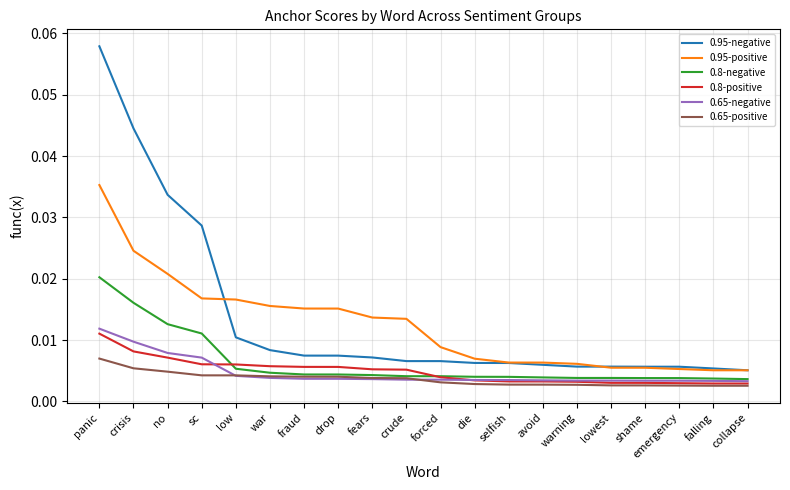

What position from the right is emergency?

3